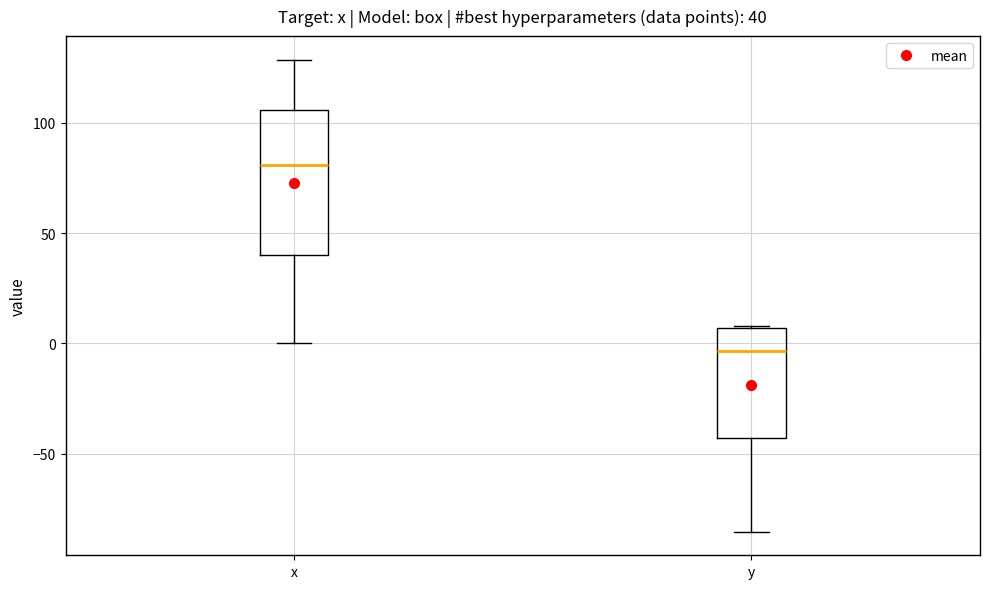

Which box has the lowest median line?

y